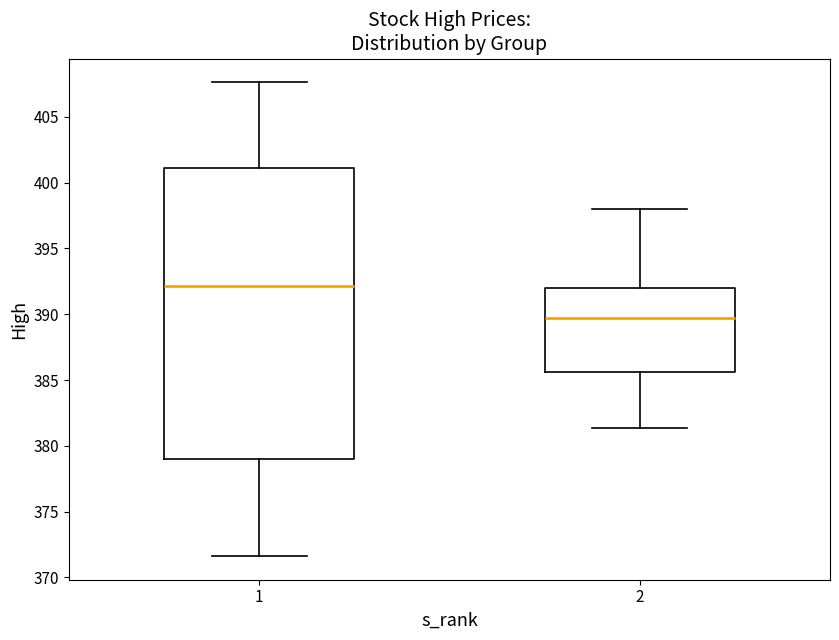

Reading left to right, read every box against the y-axis: the position of its median line, the range the box covers, and the ends of its whiskers. The values are not printed on the chart, so give them approximately, as read against the axis.

1: median 392.0, box 379.0 to 401.0, whiskers 371.5 to 407.5
2: median 389.5, box 385.5 to 392.0, whiskers 381.5 to 398.0